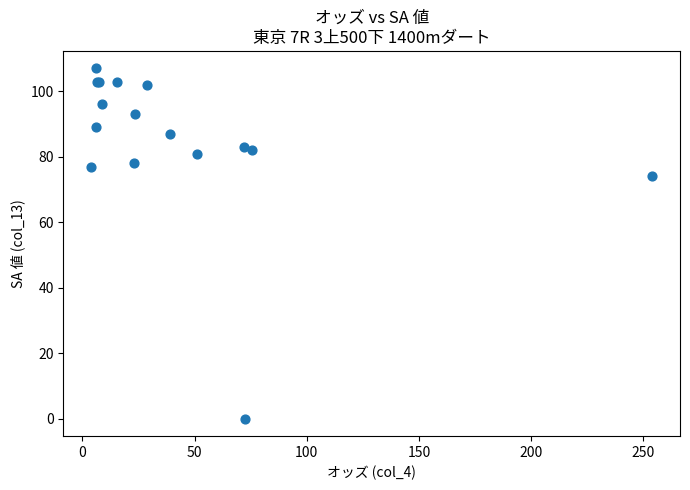

What Y value in the scatter plot is closest to 53?

74